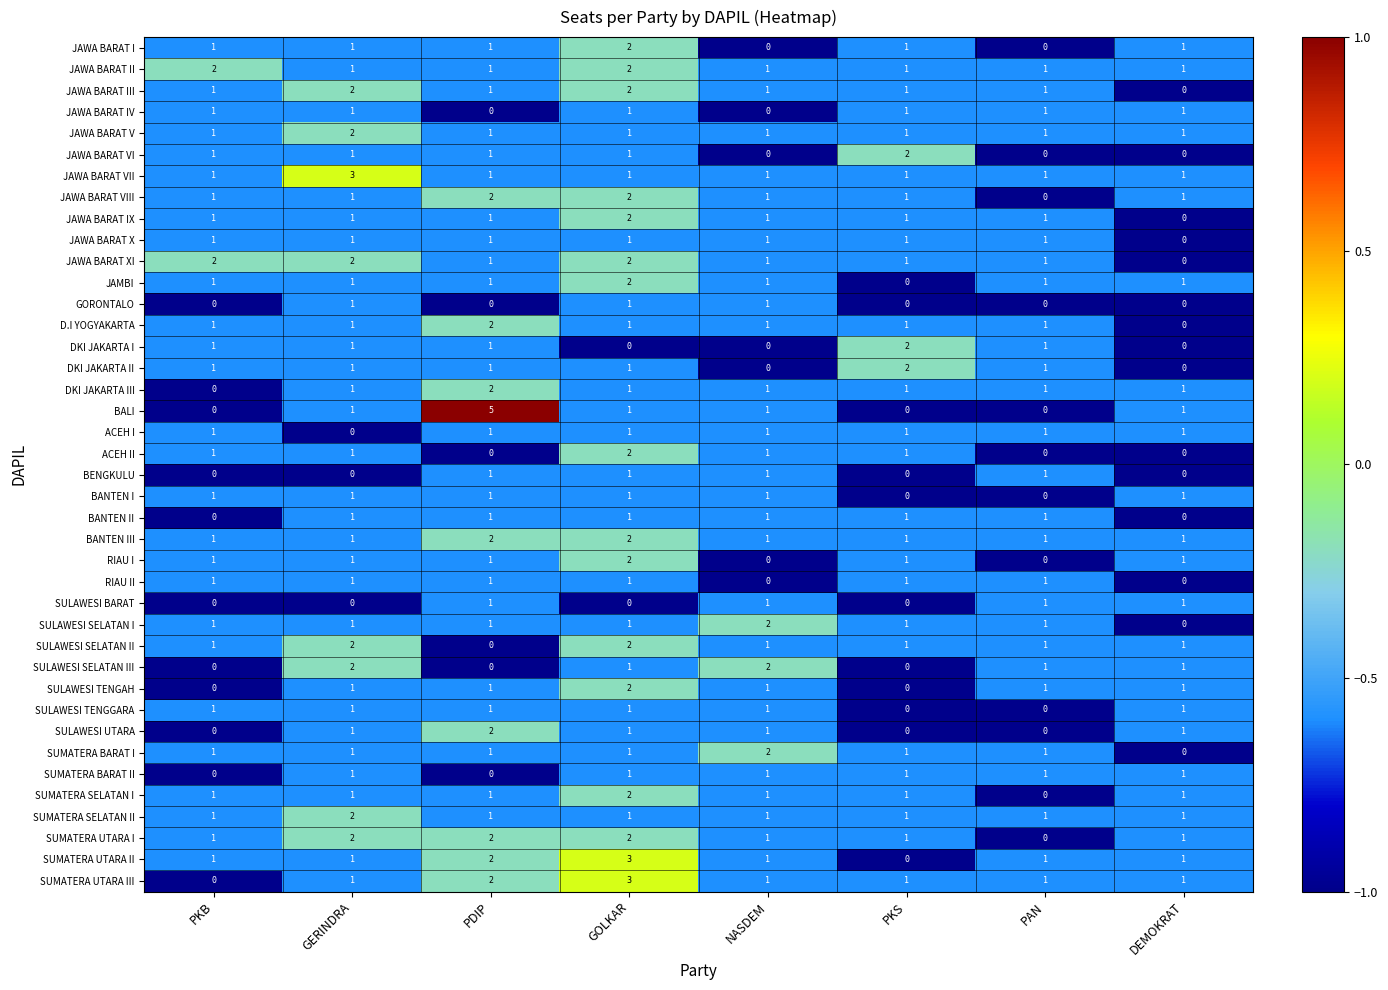

How many JAWA BARAT IX values are between 1 and 2?

7